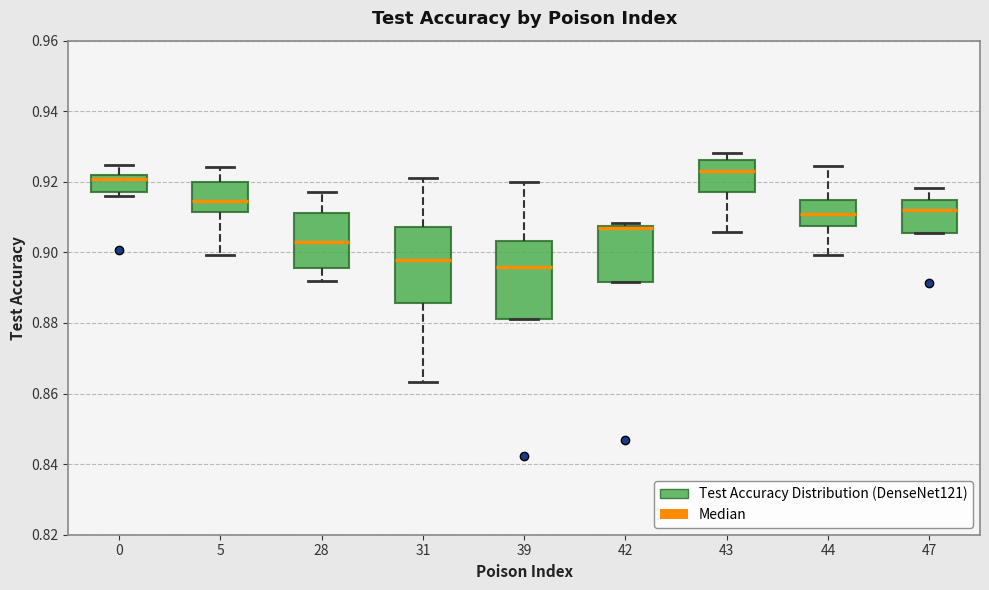

Where does the median line of the box at x = 43 sit on the y-axis? The values are not printed on the chart, so give them approximately, as read against the axis.

0.924